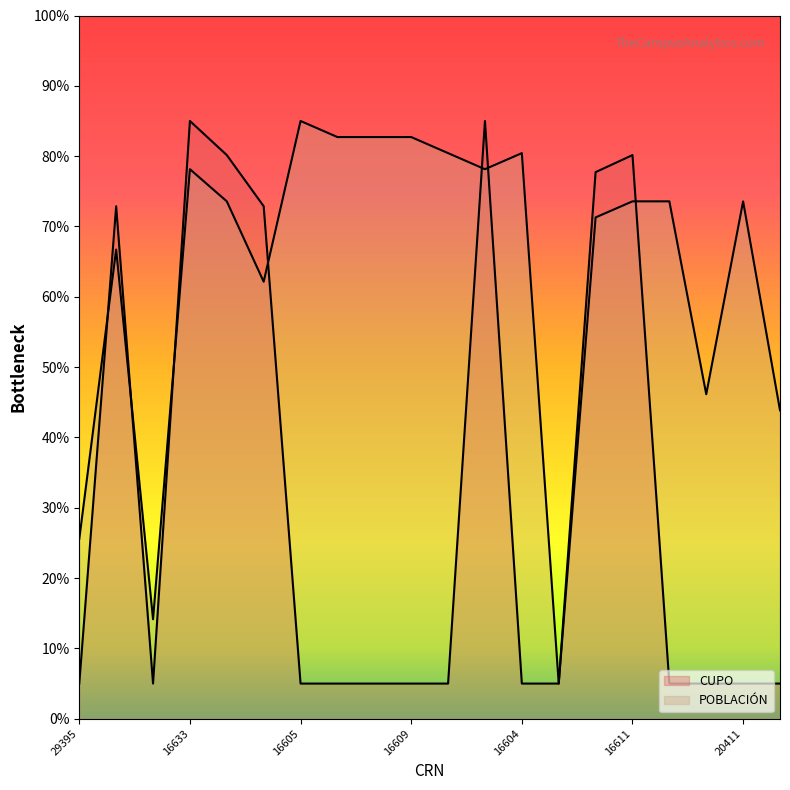

Rank the series by their maximum value, from lowest to highest.

CUPO, POBLACIÓN